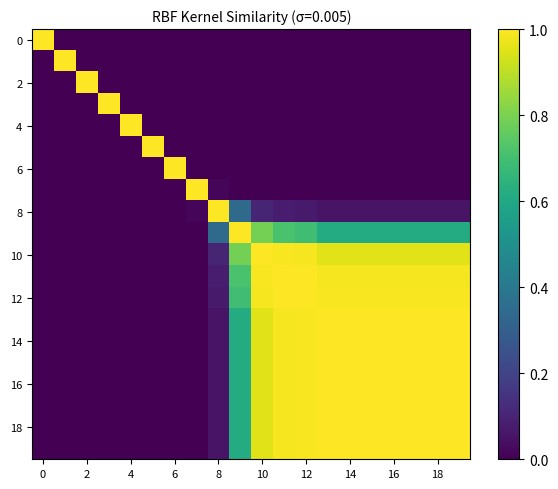

At how many categories does at least one series exceed 0?

20